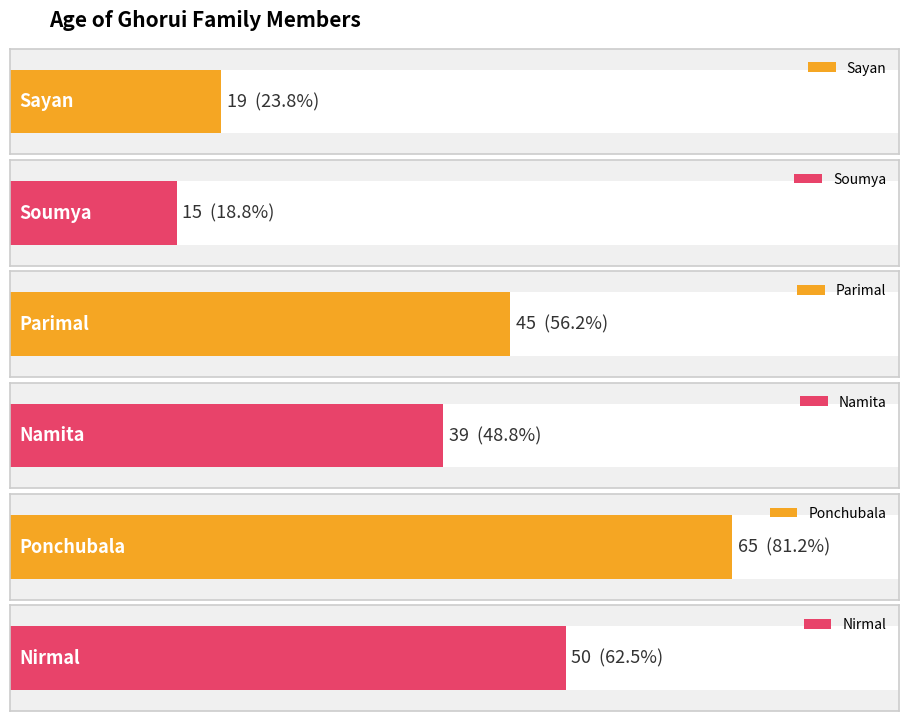

What is the label of the 5th bar from the left?

Ponchubala